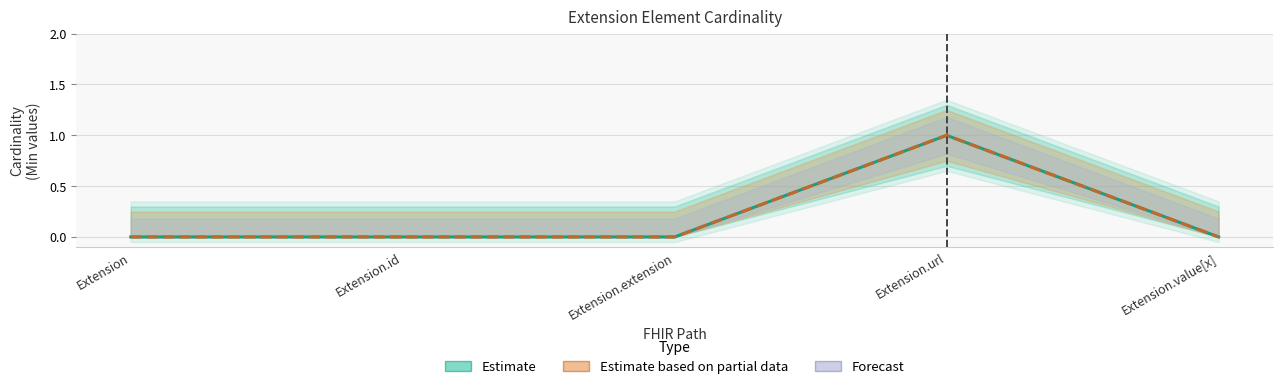

Between Extension and Extension.extension, which series saw the biggest shift?

Min